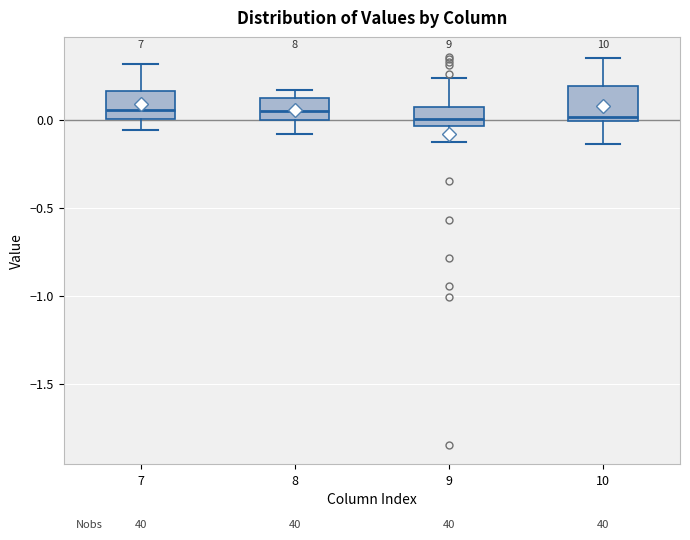

Reading left to right, transcribe this box plot: for each box, give where its median line is, the range the box spans, and where its two whiskers end, as read against the y-axis. The values are not printed on the chart, so give them approximately, as read against the axis.

7: median 0.05, box 0.00 to 0.15, whiskers -0.05 to 0.30
8: median 0.05, box 0.00 to 0.10, whiskers -0.10 to 0.15
9: median 0.00, box -0.05 to 0.05, whiskers -0.15 to 0.25
10: median 0.00 (just above the box's lower edge), box 0.00 to 0.20, whiskers -0.15 to 0.35